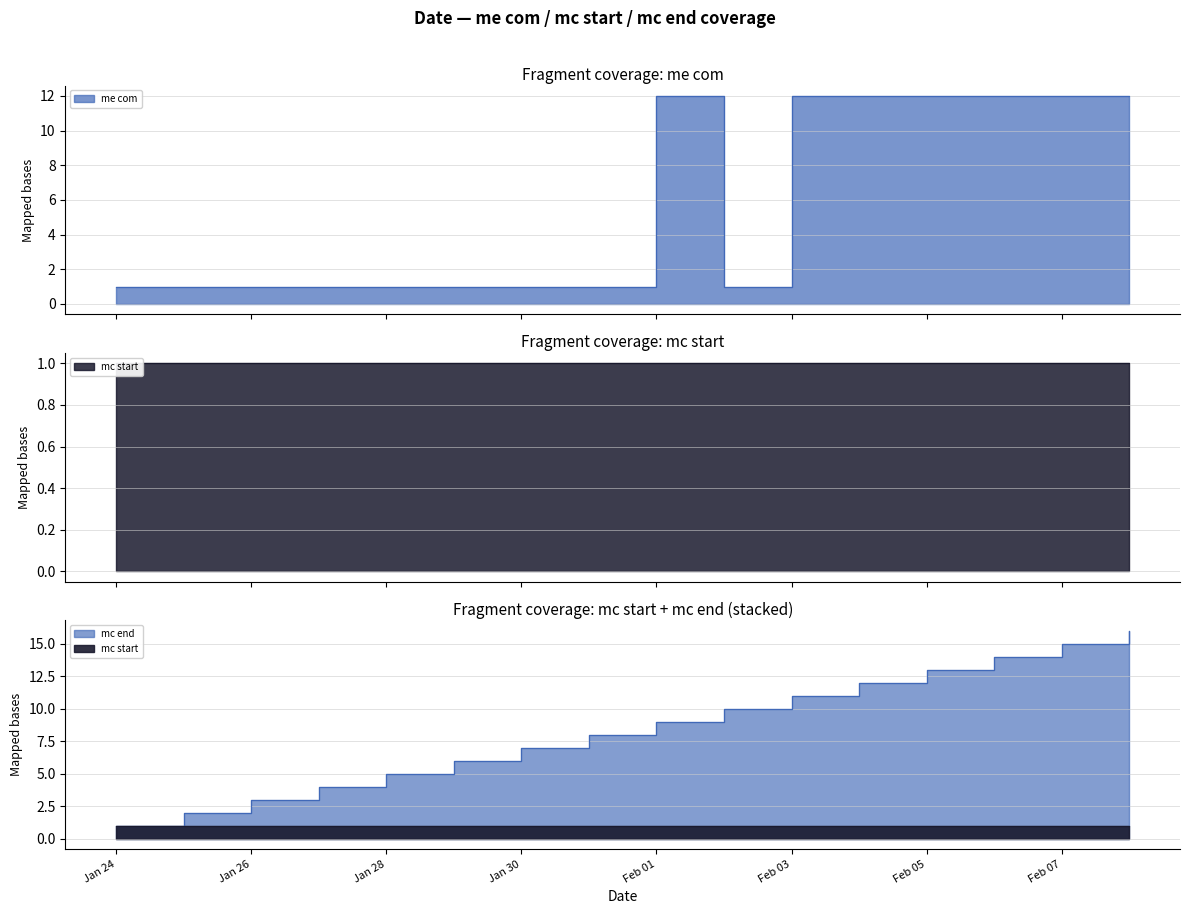

At which category does the chart reach its minimum across all series?

Jan 24